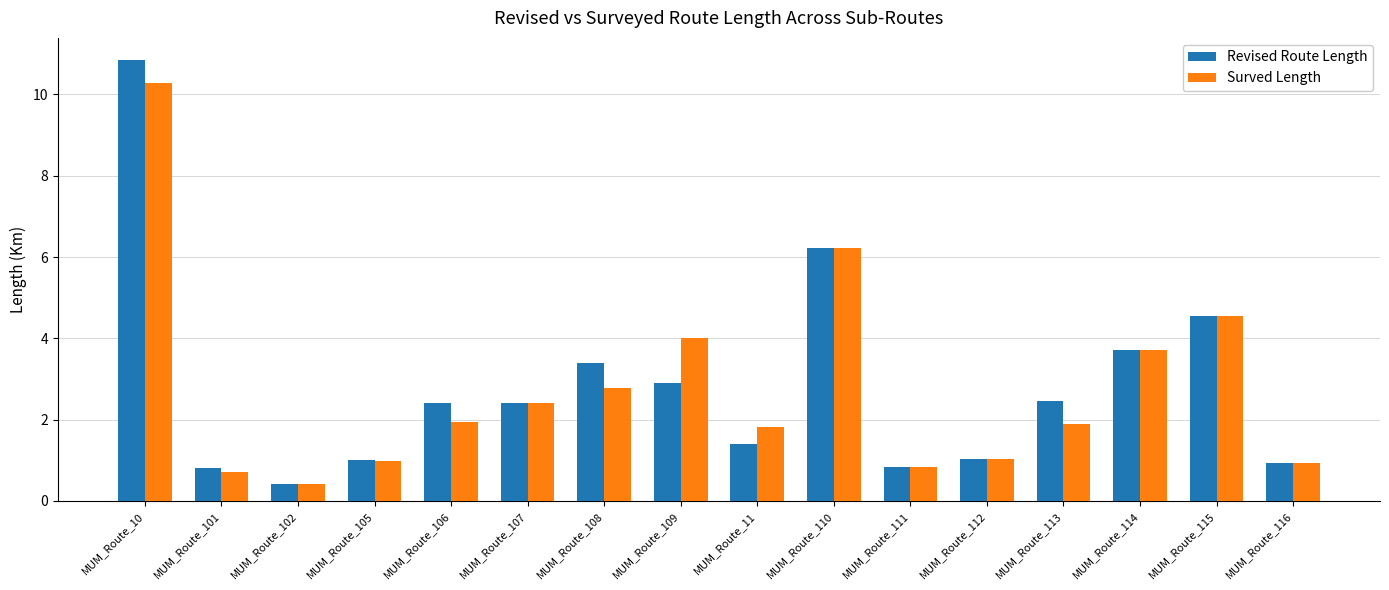

How many data points in Revised Route Length are above 2?

9